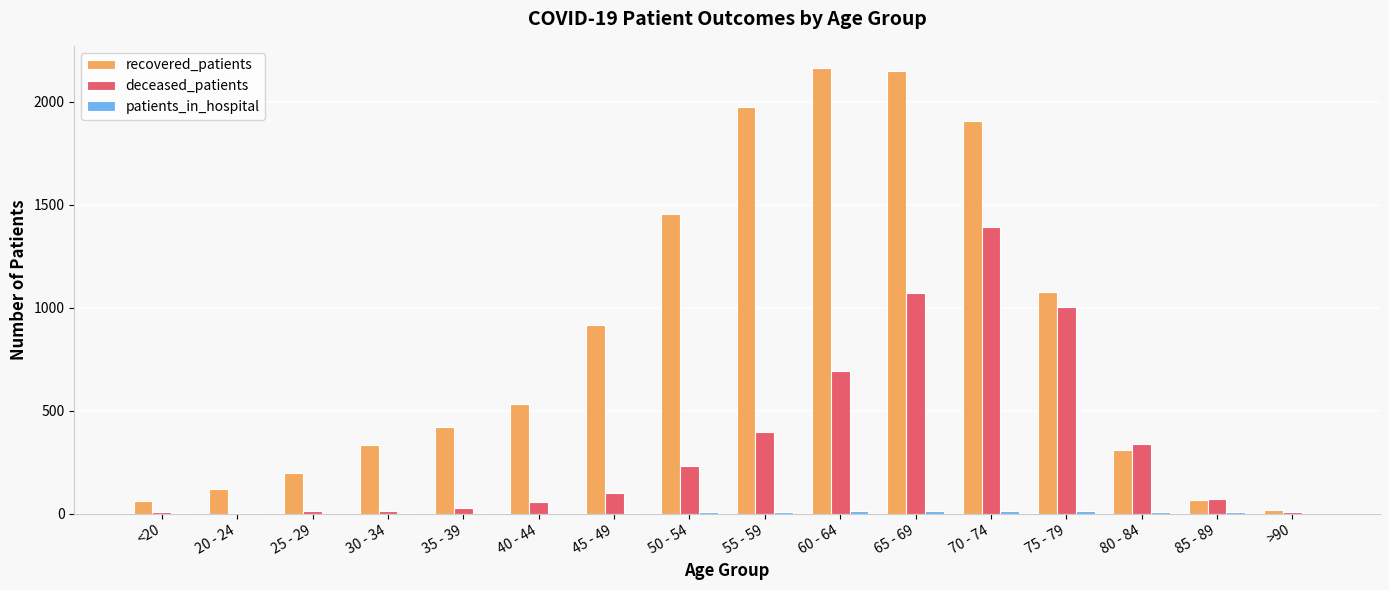

How many groups of bars are there?

16